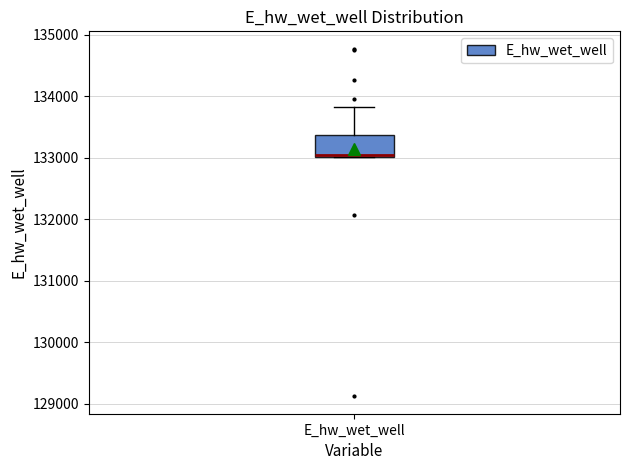

Where is the lower edge of the box for E_hw_wet_well on the y-axis? The values are not printed on the chart, so give them approximately, as read against the axis.

133000